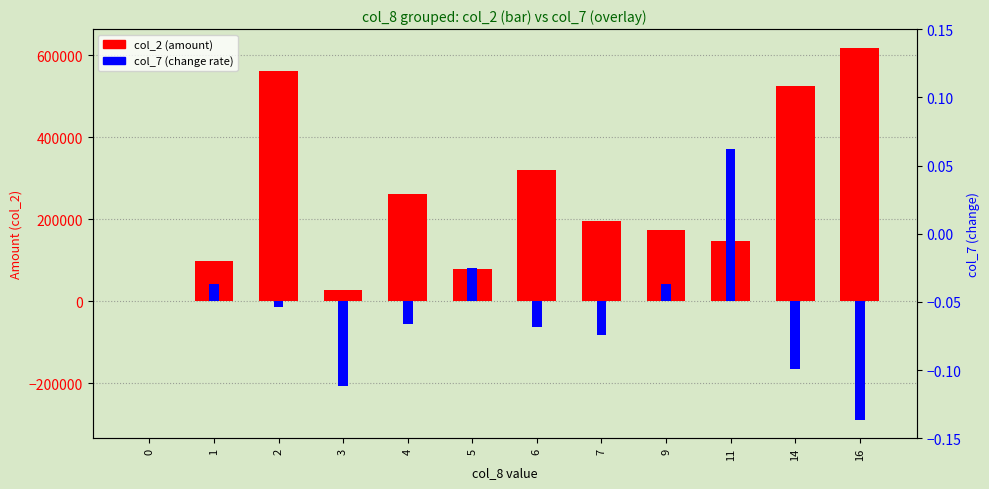

How many bars are there in total?

24